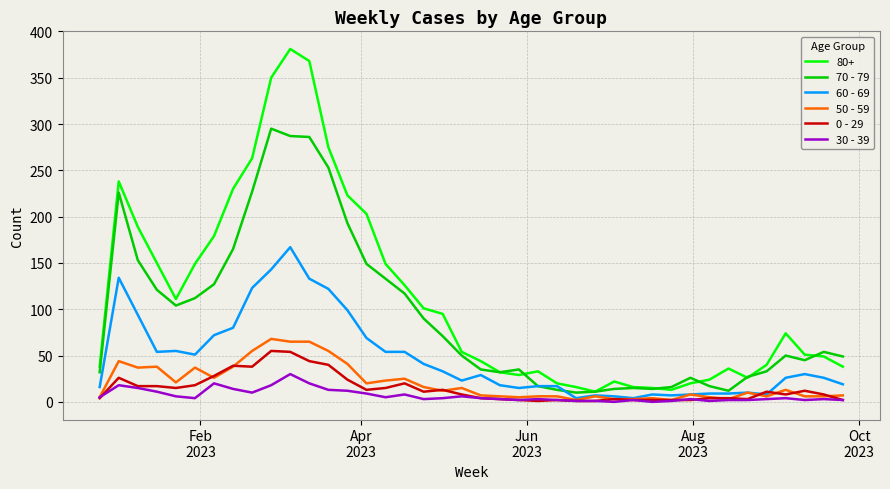

True or false: 80+ and 30 - 39 intersect in this chart.

False